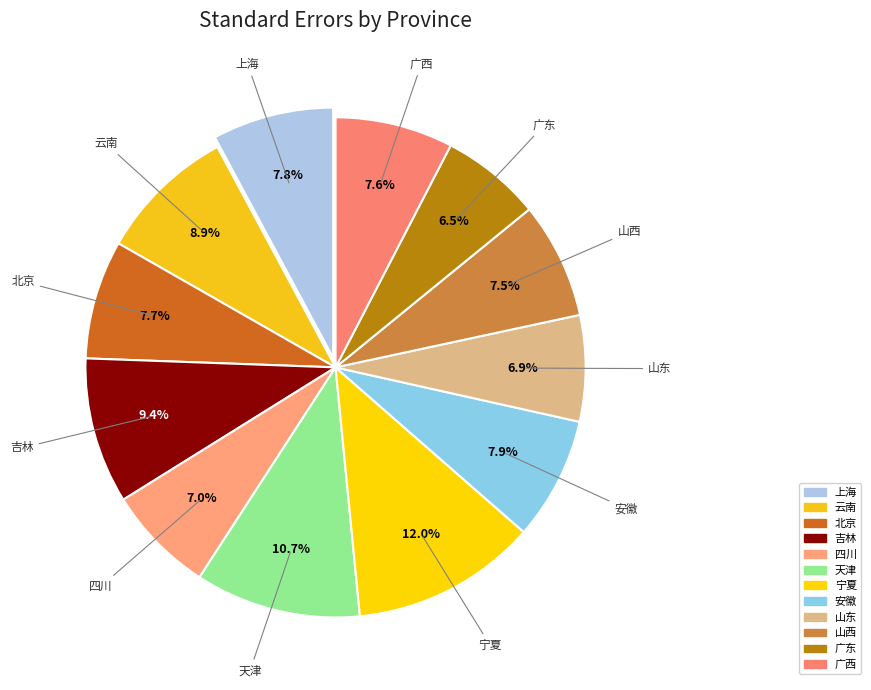

How many segments does this pie chart have?

12